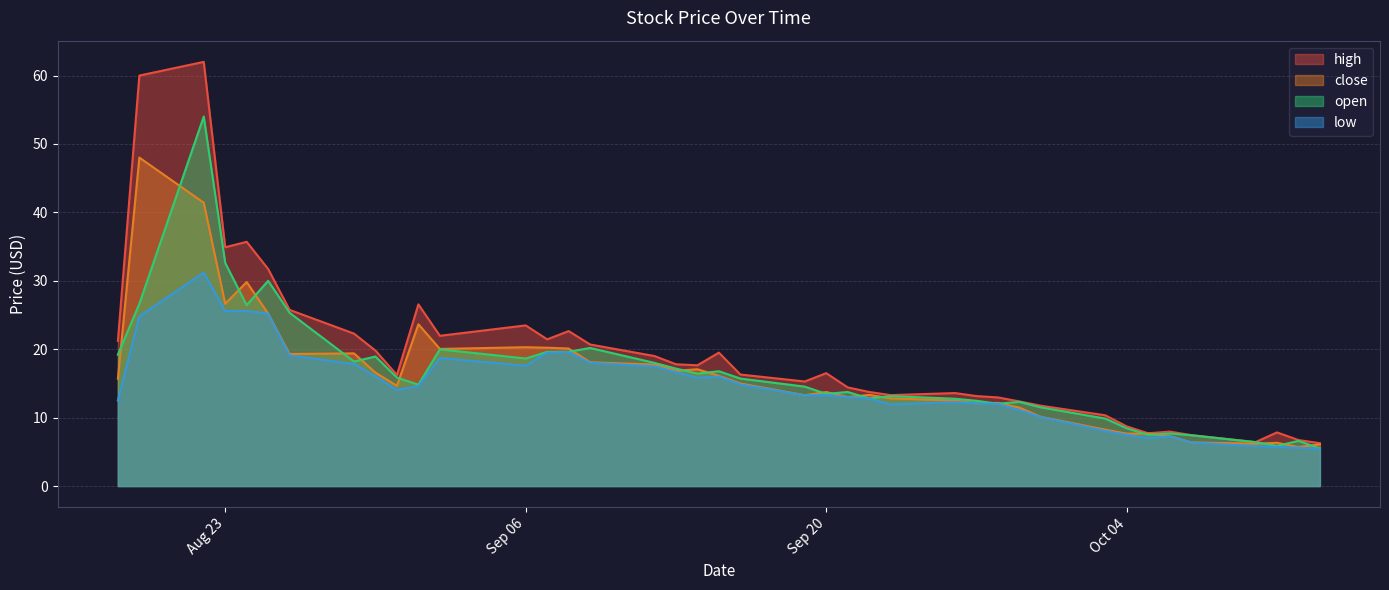

True or false: low and close cross at least once.

False